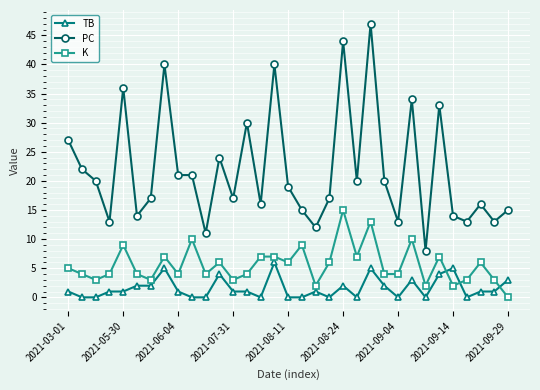

What is the difference between the maximum and minimum values in the PC series?

39